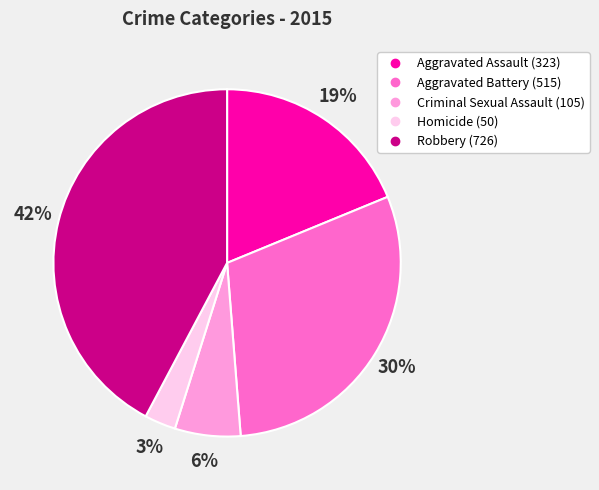

How many segments does this pie chart have?

5